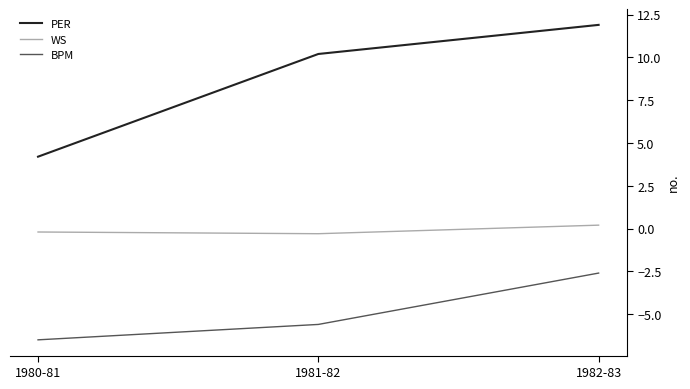

The value of PER at 1980-81 is 4.2. True or false?

True